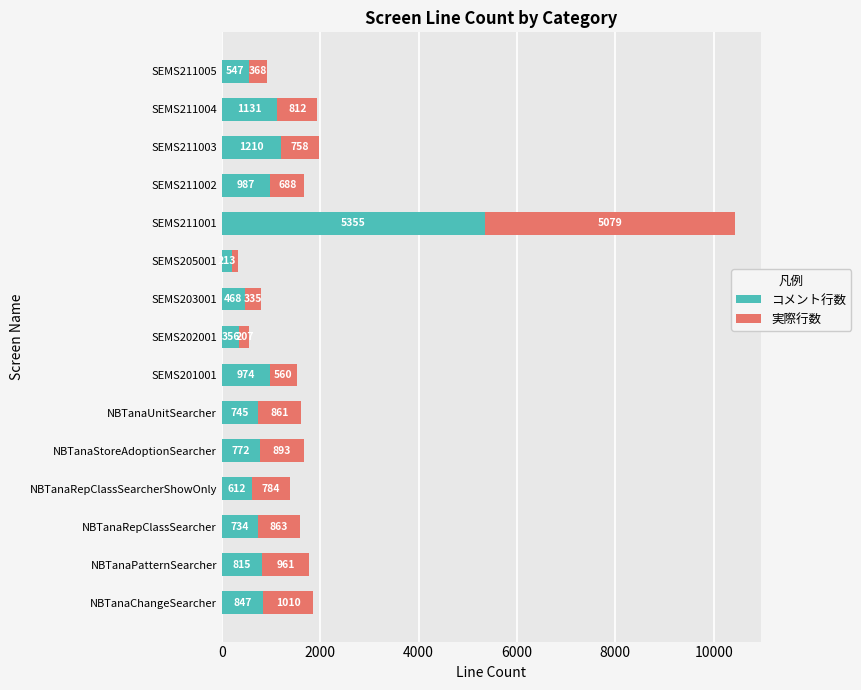

At which category is the sum across all series the highest?

SEMS211001